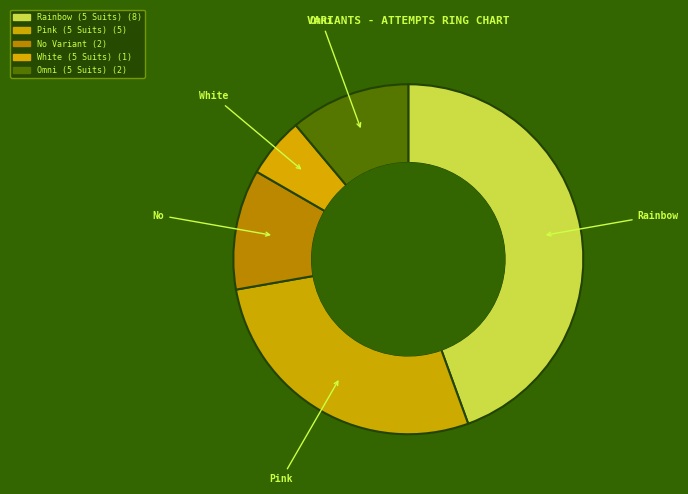

What is the ratio of the value at White (5 Suits) to the value at Rainbow (5 Suits)?

0.1